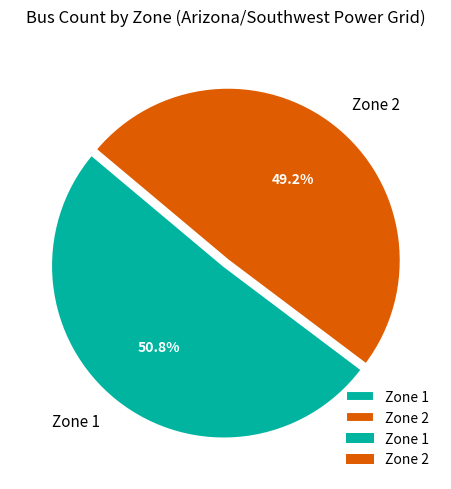

Approximately how many times larger is the value at Zone 1 compared to Zone 2?

1.0